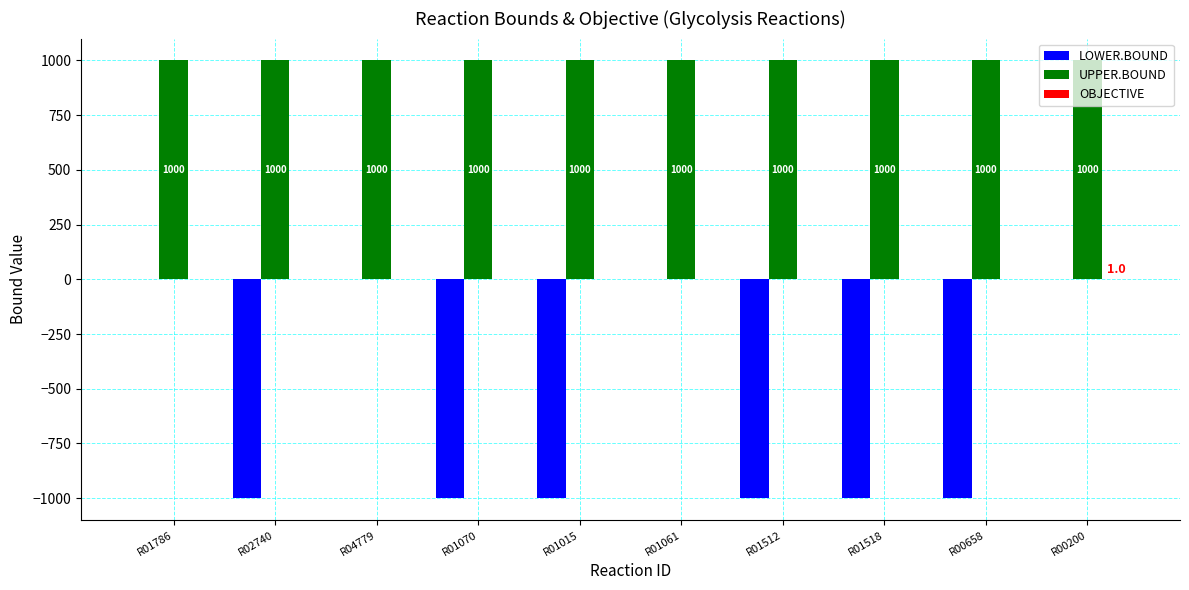

Which series has the largest total across all categories?

UPPER.BOUND